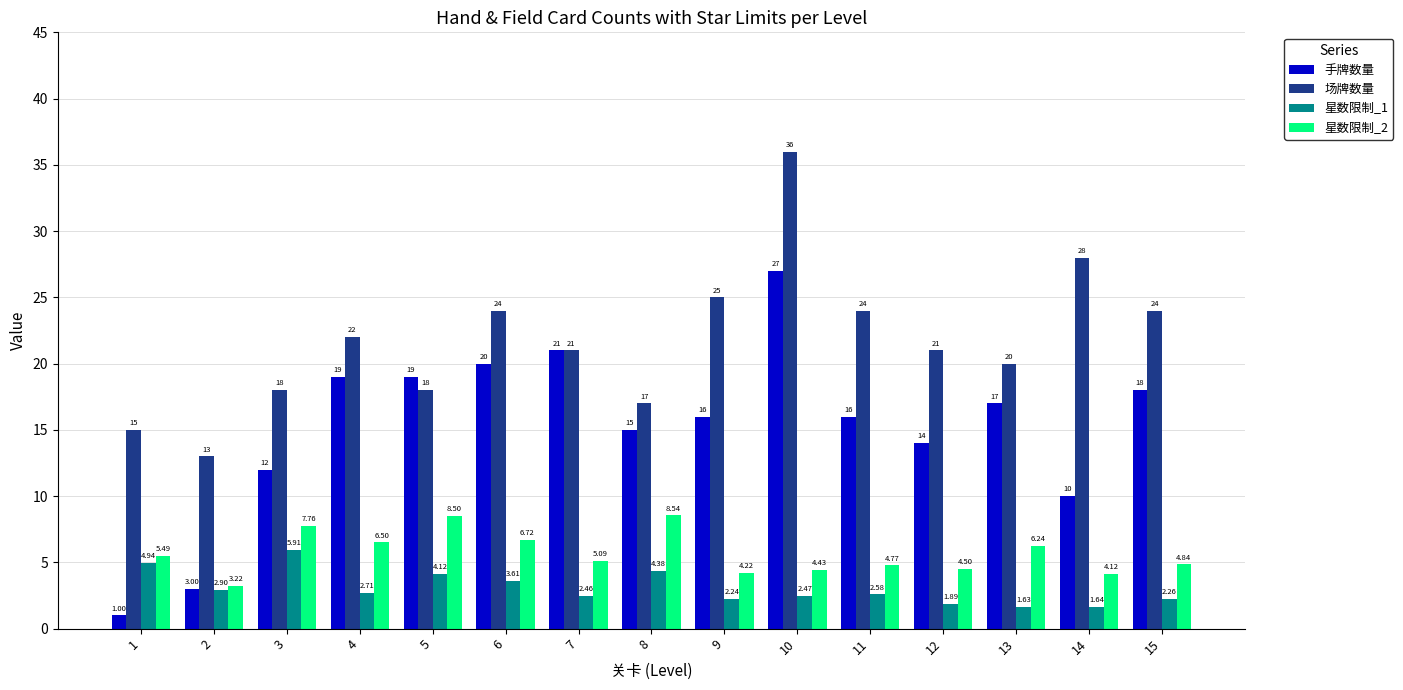

What is the total value across all series at 2?

22.1